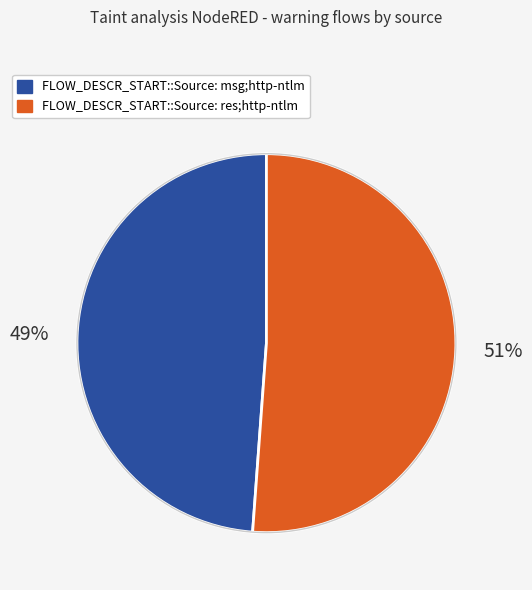

To the nearest percent, what is the average slice percentage?

50%